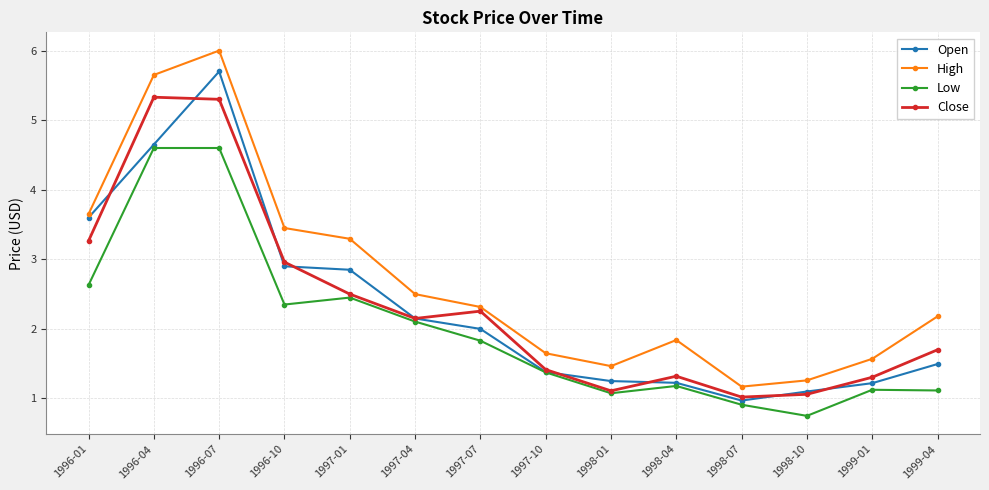

What is the maximum value shown in the chart?

6.0